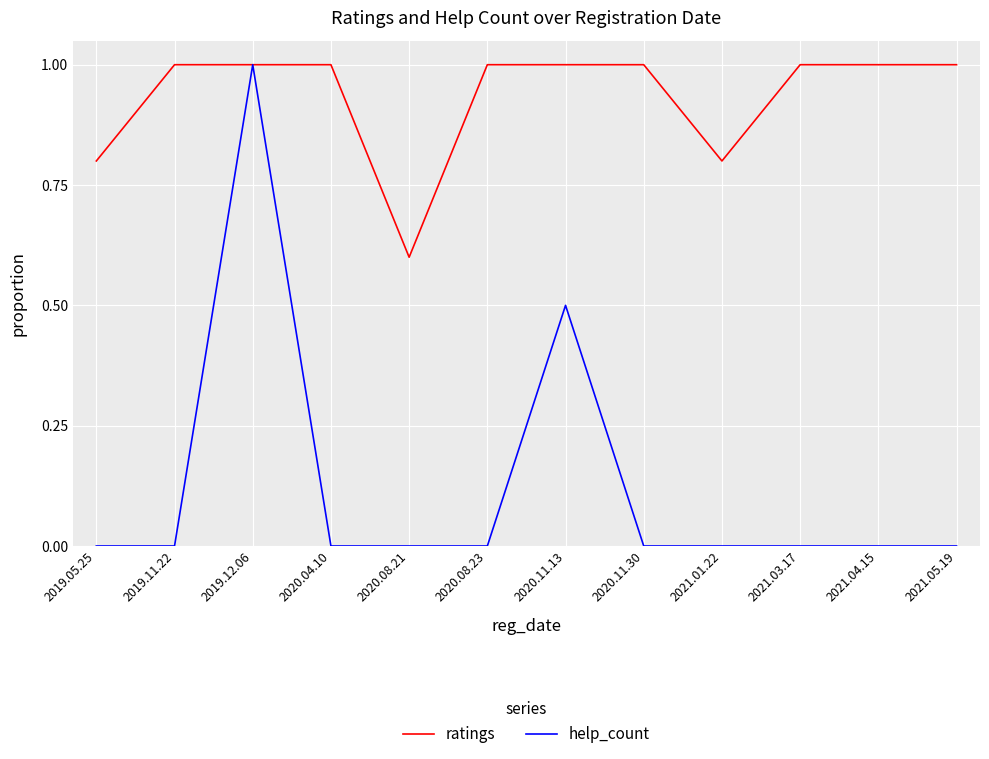

What is the maximum value for ratings?

1.0